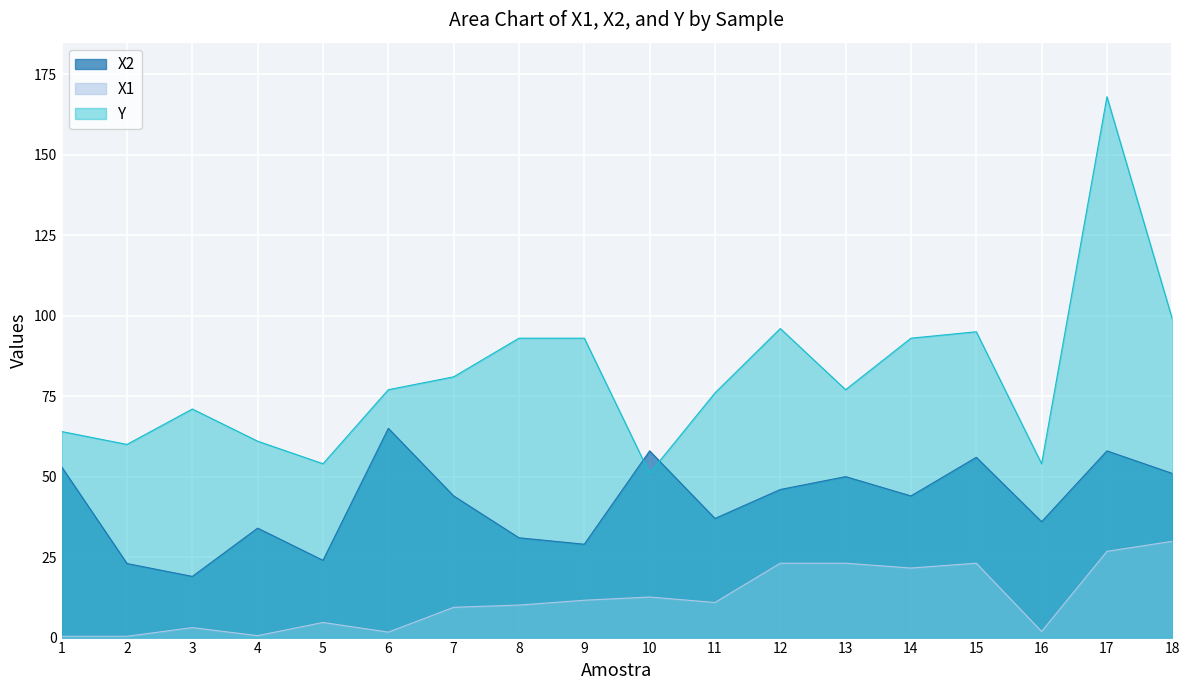

How many data points in X1 are less than 10?

8